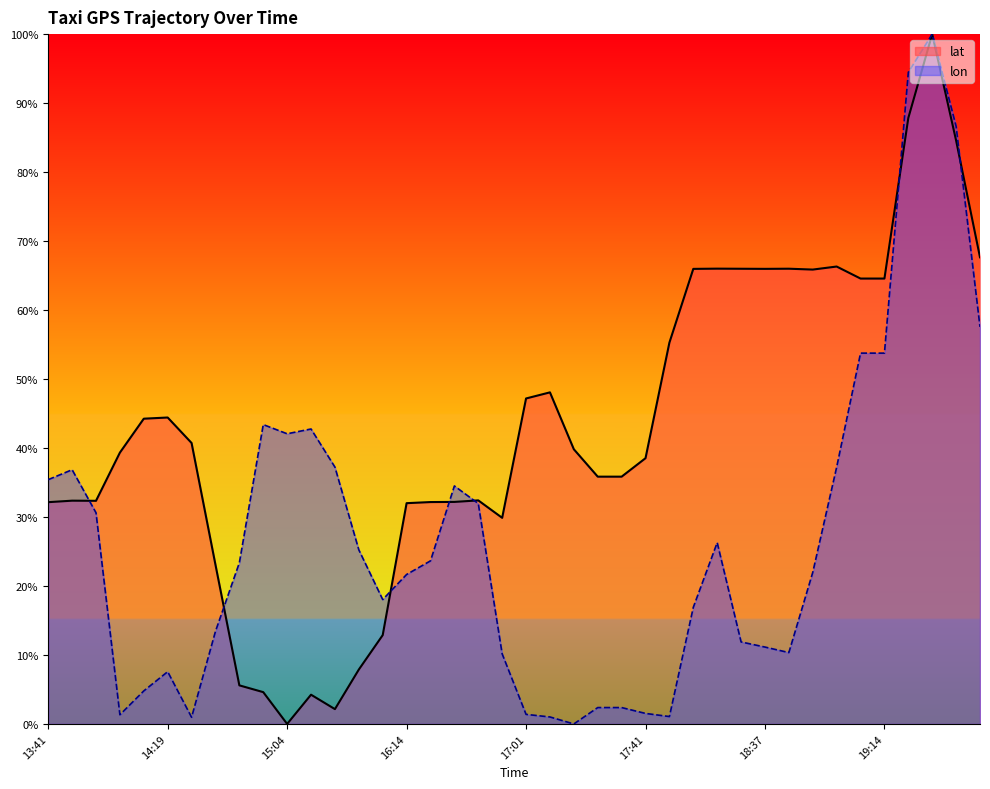

The value of lat at 17:21 is 68.8. True or false?

False